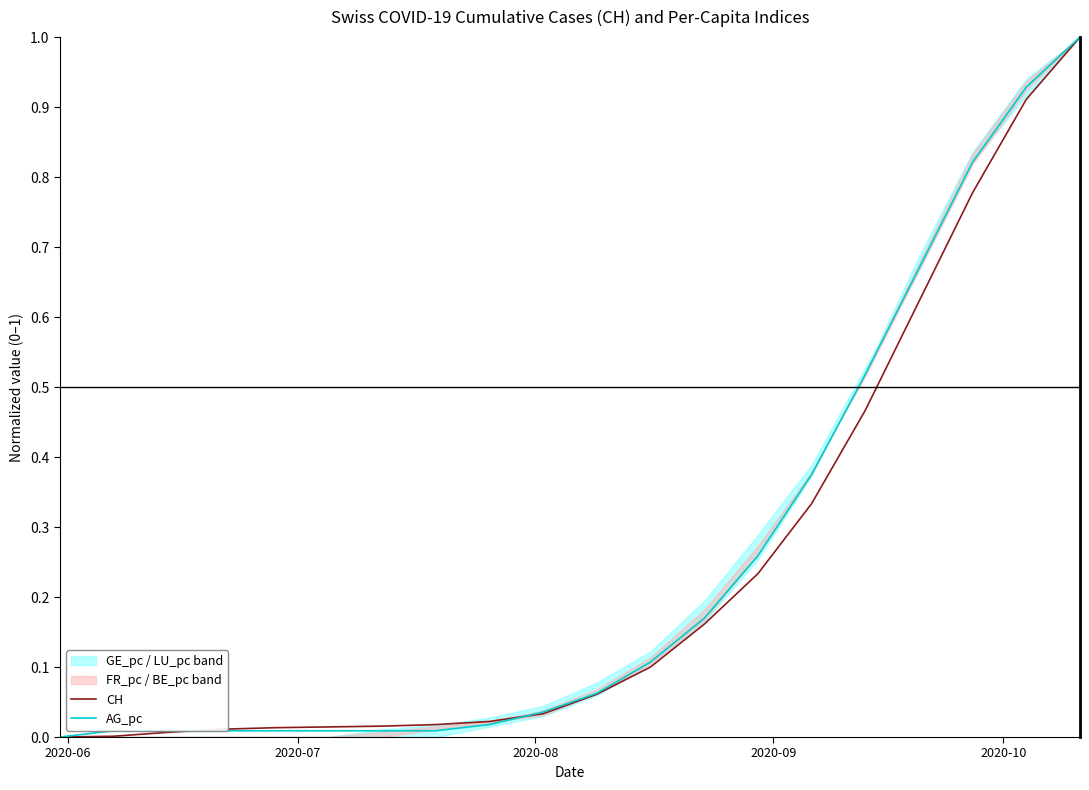

Which series has the largest range (max minus min)?

CH